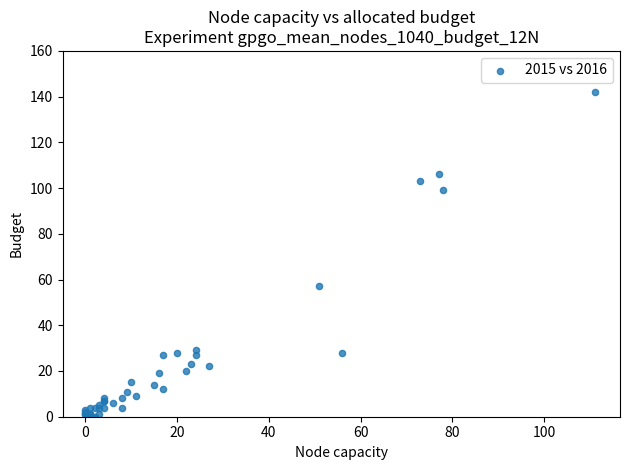

What Y value in the scatter plot is closest to 71?

57